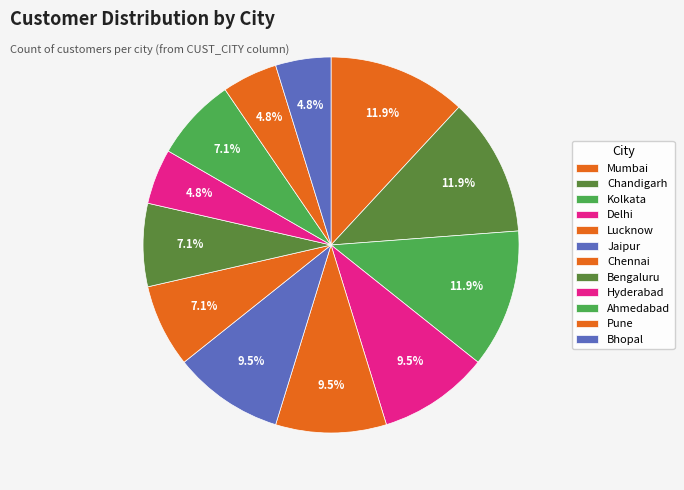

Is there a majority slice in this chart?

No